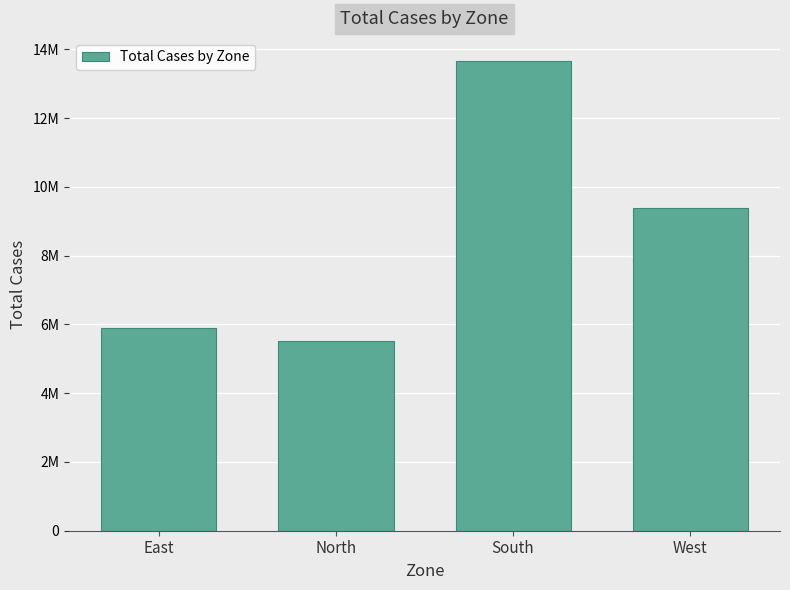

Which has a higher value, West or North?

West